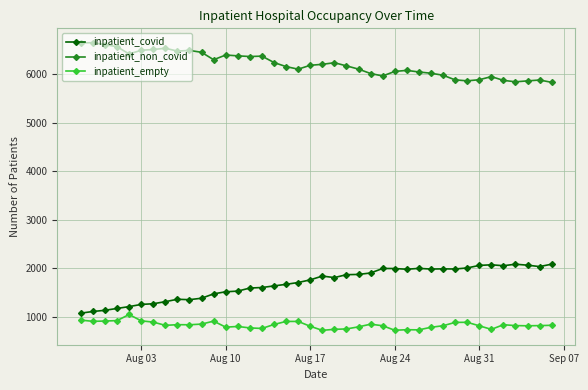

How many lines are shown in the chart?

3